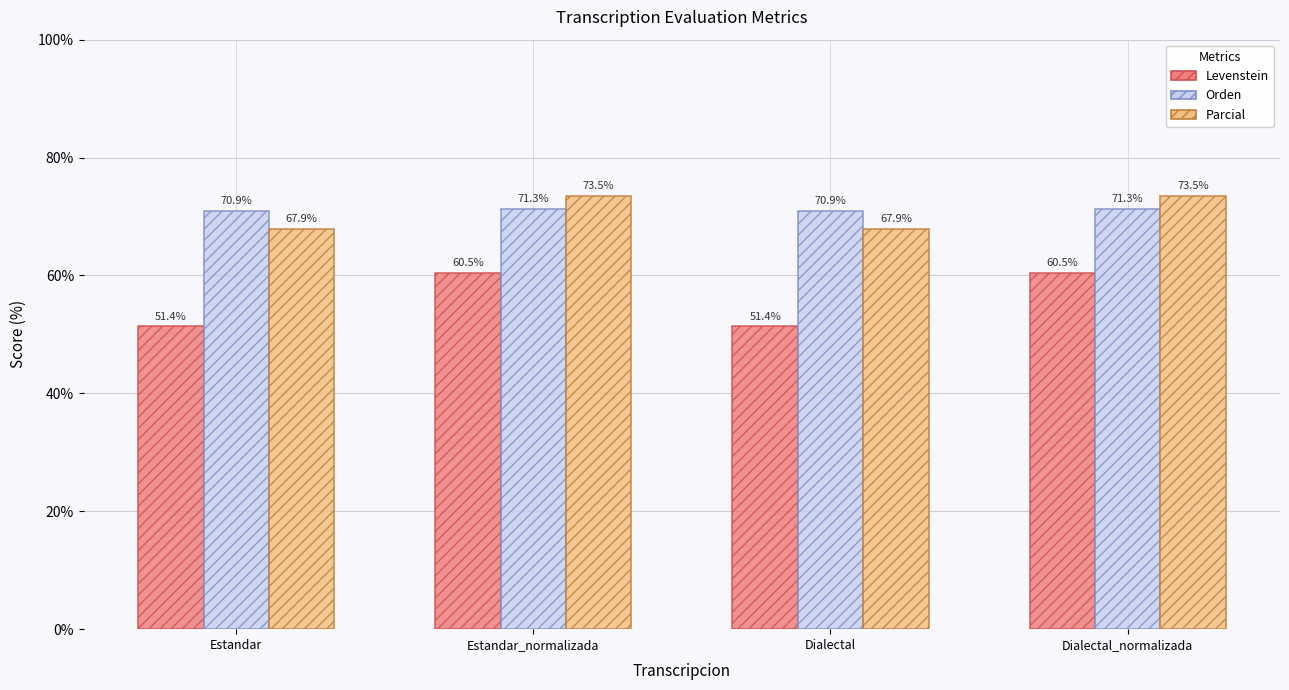

Reading right to left, list all the values displayed in this chart.

Levenstein: Dialectal_normalizada=60.5	Dialectal=51.4	Estandar_normalizada=60.5	Estandar=51.4
Orden: Dialectal_normalizada=71.3	Dialectal=70.9	Estandar_normalizada=71.3	Estandar=70.9
Parcial: Dialectal_normalizada=73.5	Dialectal=67.9	Estandar_normalizada=73.5	Estandar=67.9